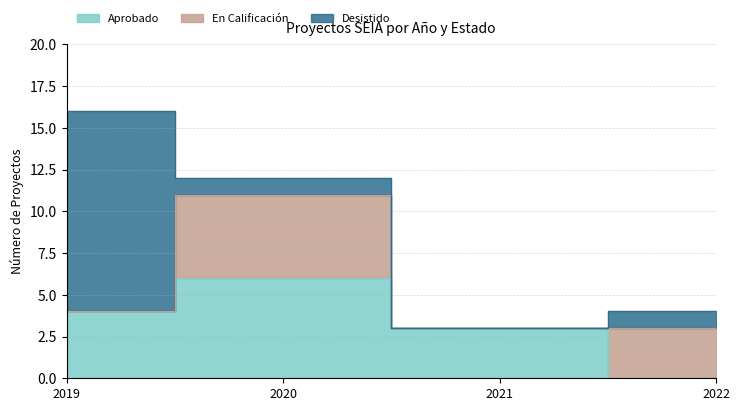

True or false: Aprobado has more than 1 points higher than both neighbors.

True